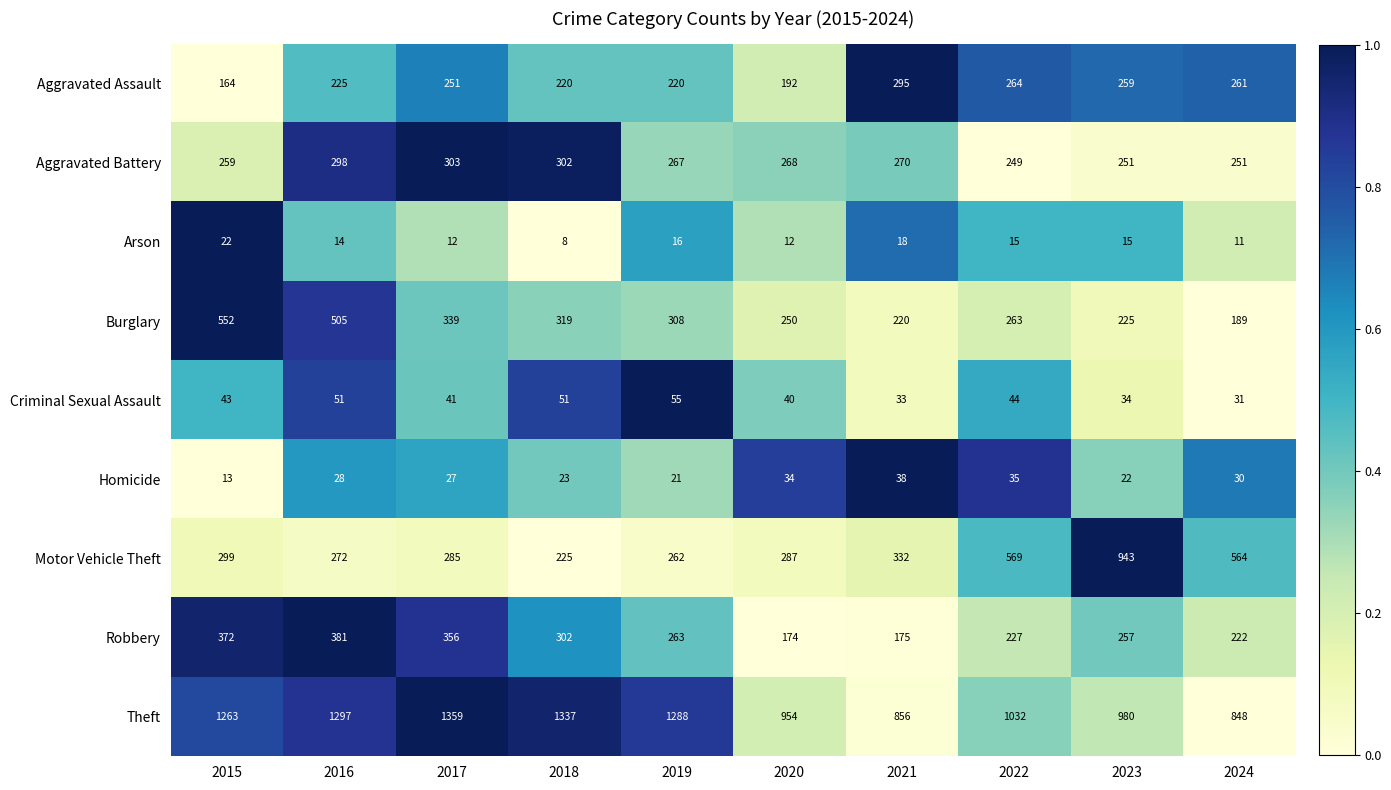

At which category is the sum across all series the highest?

2016